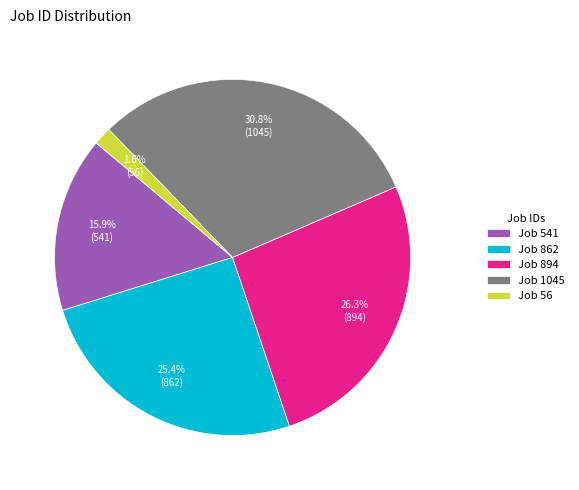

What is the smallest slice in the pie chart?

Job 56